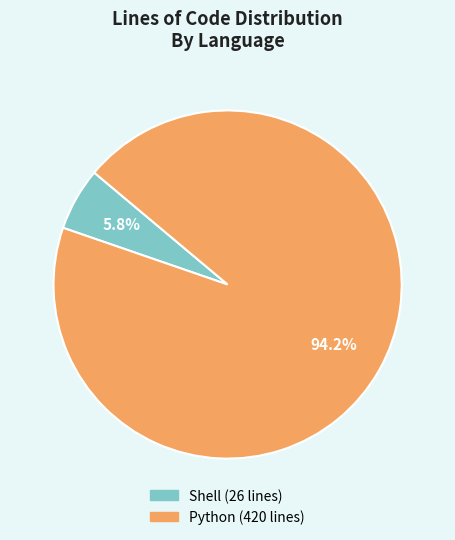

Is there a majority slice in this chart?

Yes